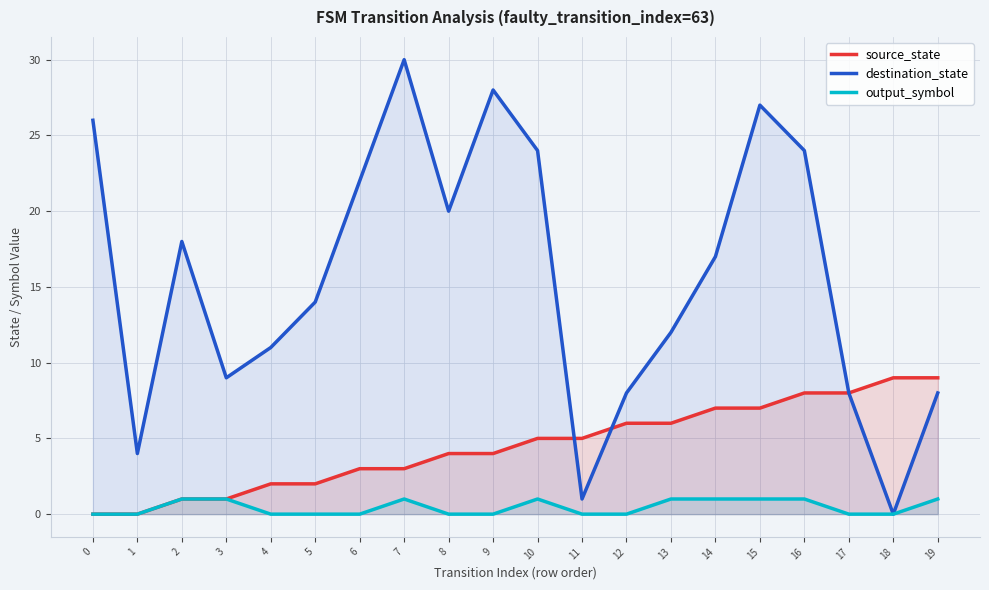

What is the sum of all source_state values?

90